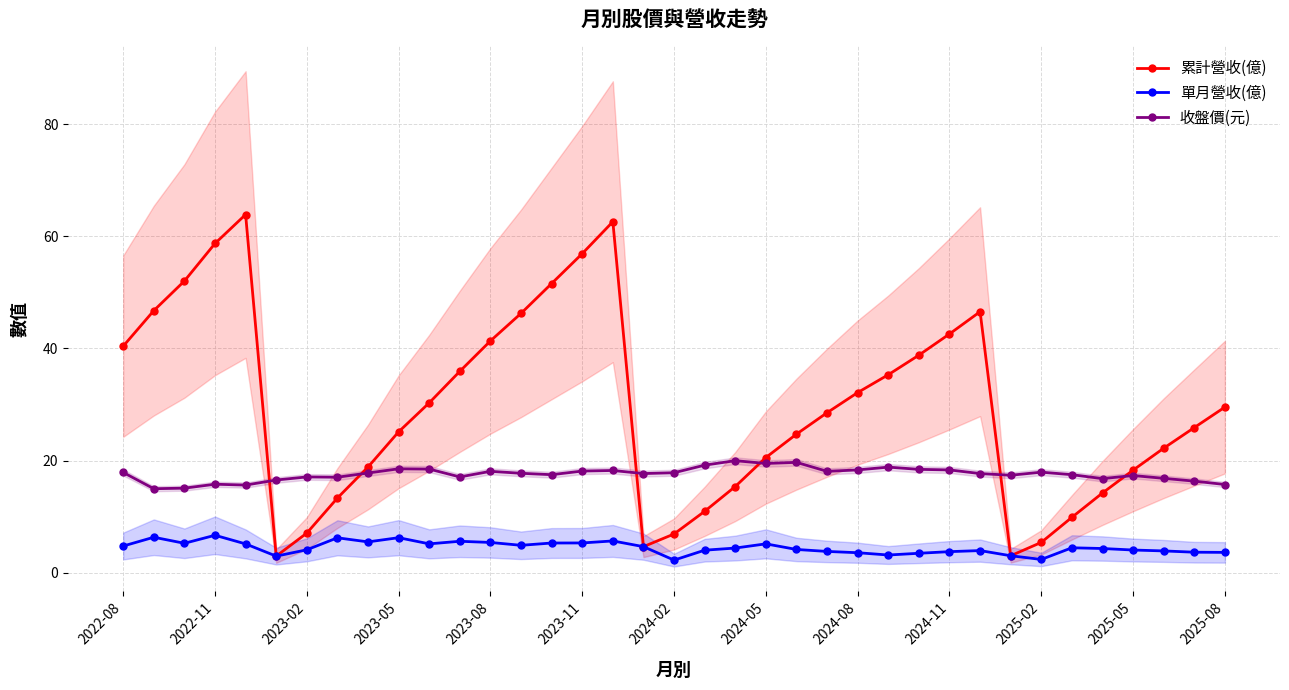

What is the highest value of the 單月營收(億) series?

6.7